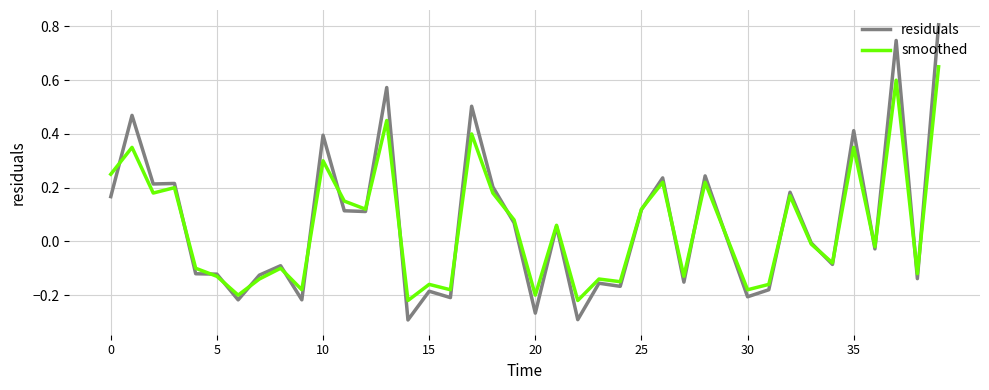

Which series has the widest spread of values?

residuals